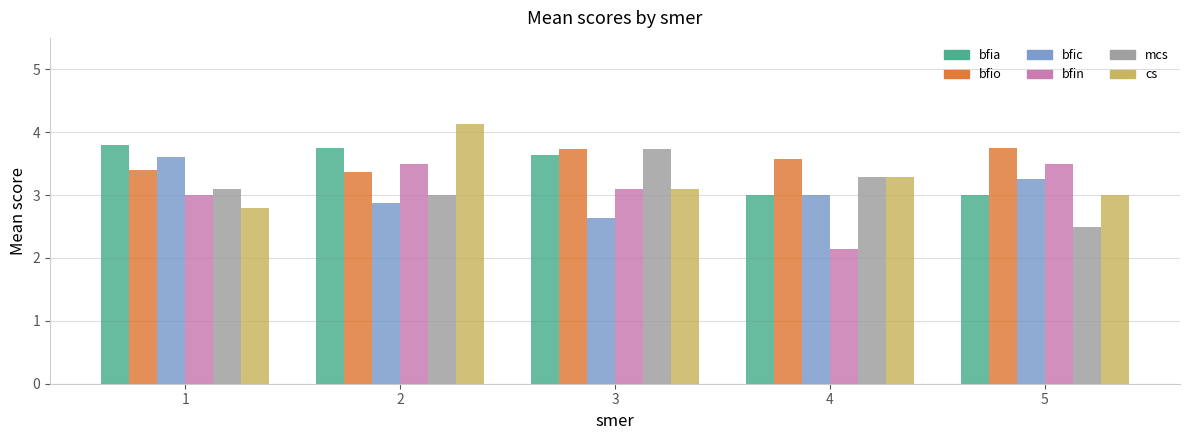

At which label is cs closest to 3?

5